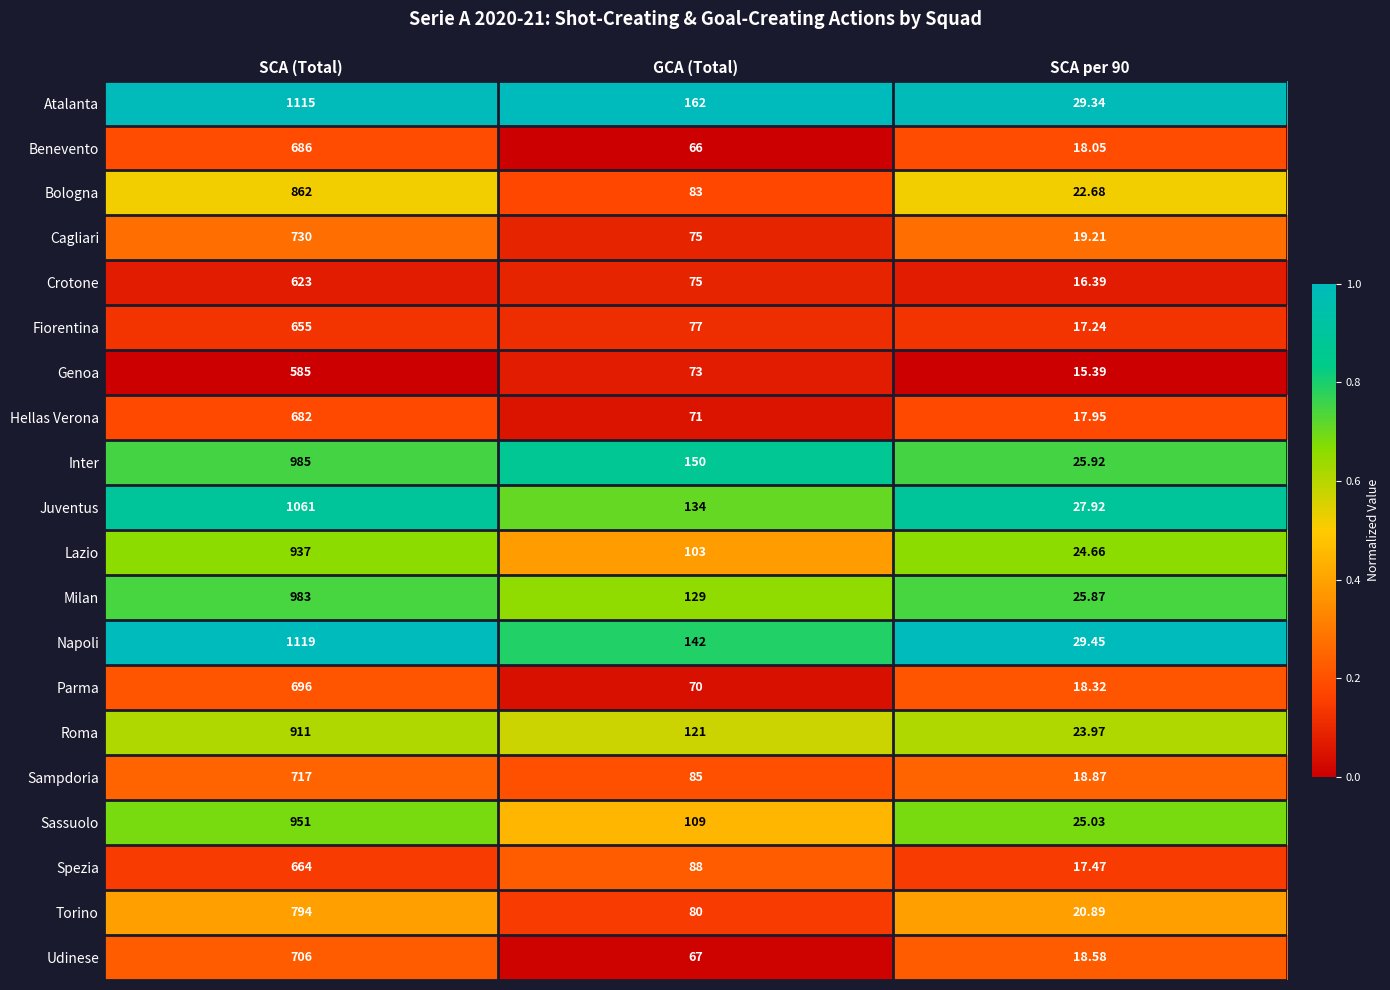

Which category has the highest value in the Udinese series?

SCA (Total)